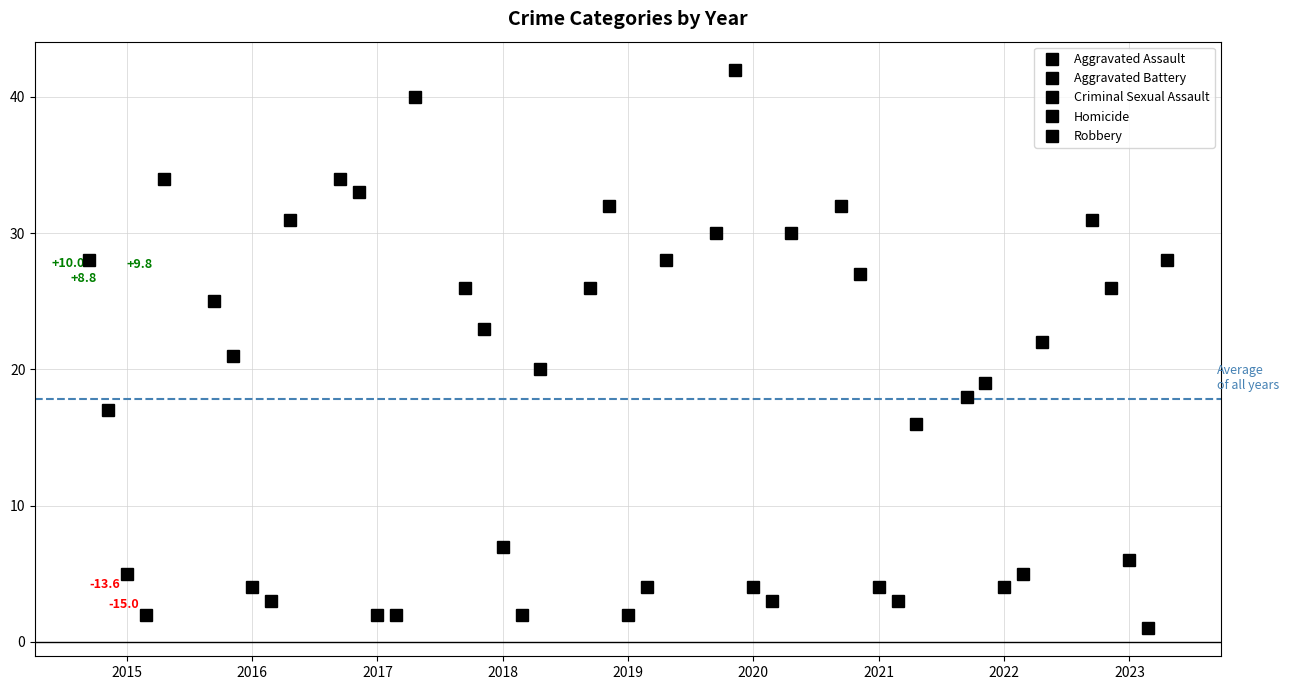

How many lines are shown in the chart?

5